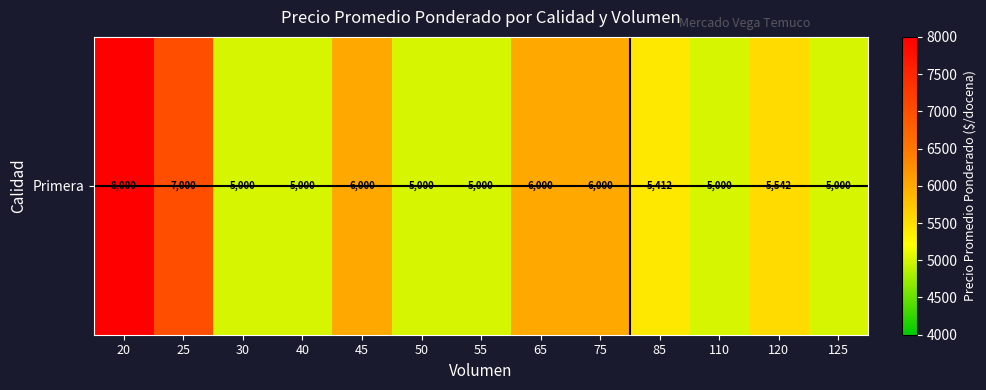

Reading right to left, what are all the values shown in this chart?

125=5000	120=5542	110=5000	85=5412	75=6000	65=6000	55=5000	50=5000	45=6000	40=5000	30=5000	25=7000	20=8000